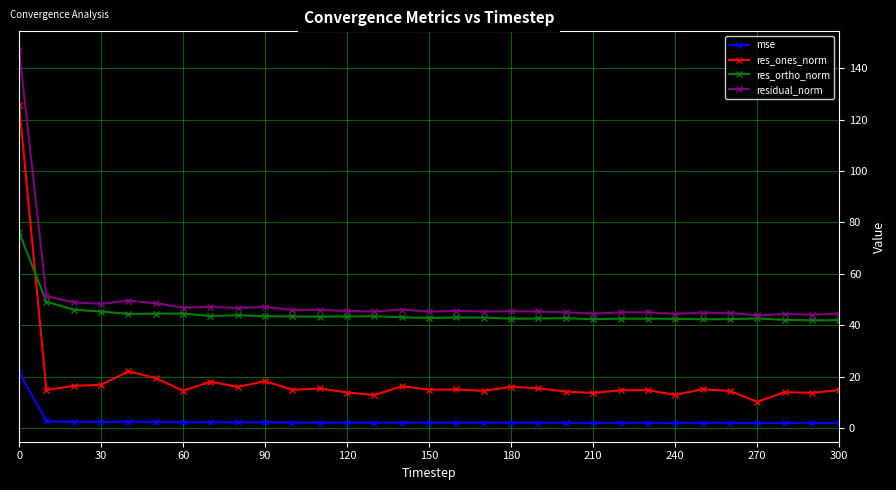

In res_ones_norm, how many points are lower than both neighbors (excluding endpoints)?

11